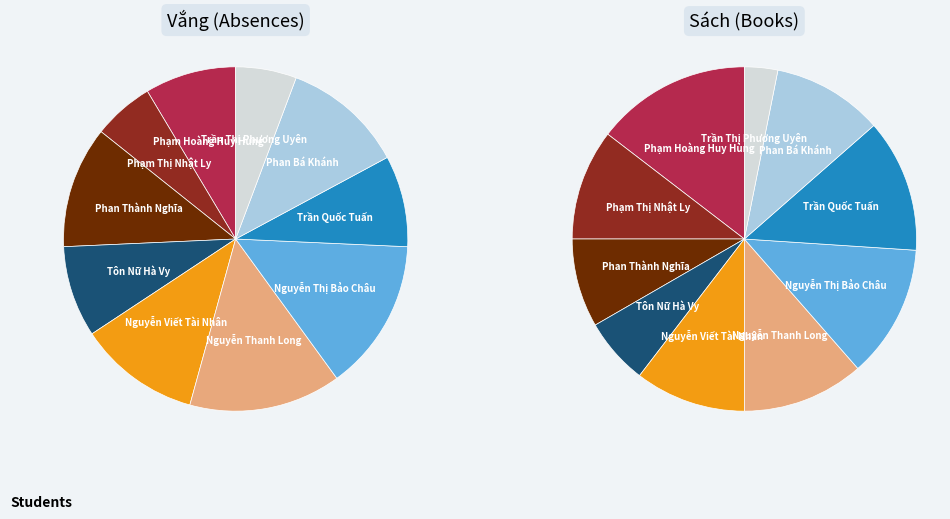

How many segments does this pie chart have?

10